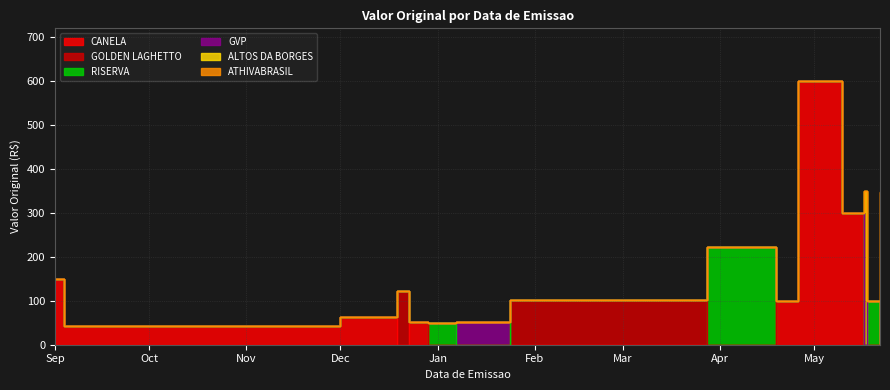

What is the change in value from 01/09/2024 to 19/12/2024?

+71.4